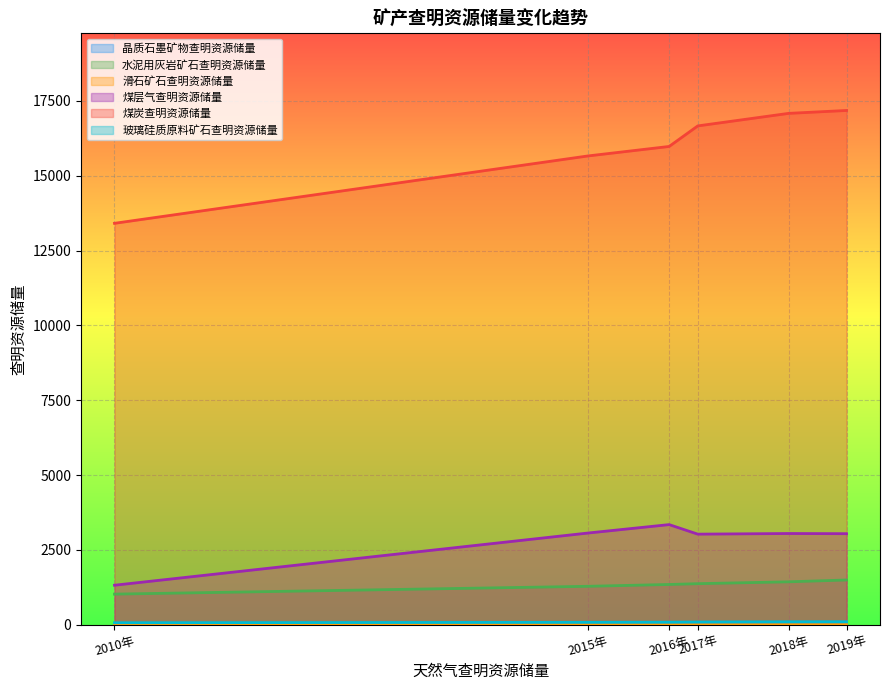

Reading left to right, extract all data points from this chart.

晶质石墨矿物查明资源储量: 1.9	2.6	3.0	3.7	4.4	5.3
水泥用灰岩矿石查明资源储量: 1021.0	1282.3	1343.3	1370.1	1432.4	1493.2
滑石矿石查明资源储量: 2.7	2.8	2.9	2.9	2.9	3.0
煤层气查明资源储量: 1318.4	3062.5	3344.0	3025.4	3046.3	3040.7
煤炭查明资源储量: 13411.9	15663.1	15980.0	16666.7	17085.7	17182.6
玻璃硅质原料矿石查明资源储量: 64.7	79.0	83.2	88.8	96.1	97.9